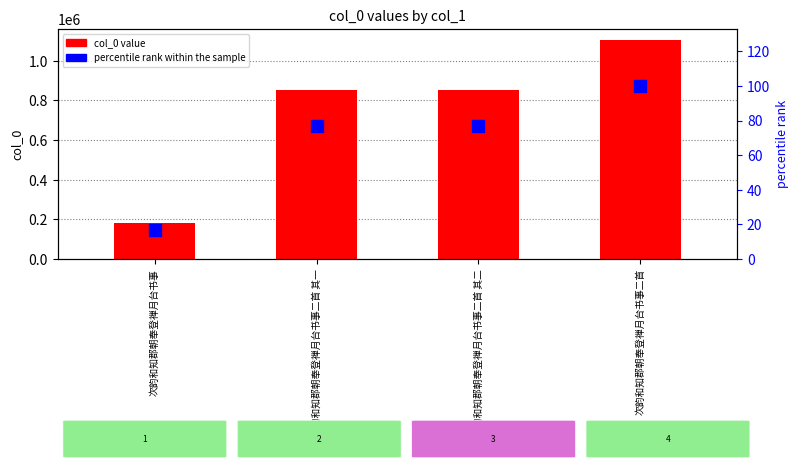

What are all the series names shown in the legend?

col_0 value, percentile rank within the sample